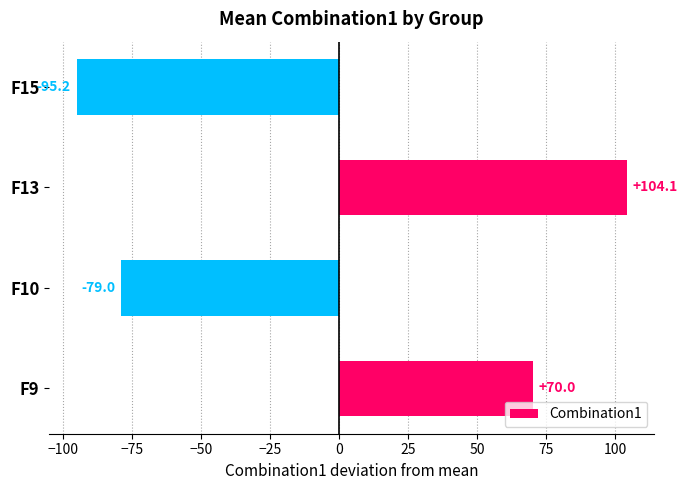

Count the number of values greater than 69.

2